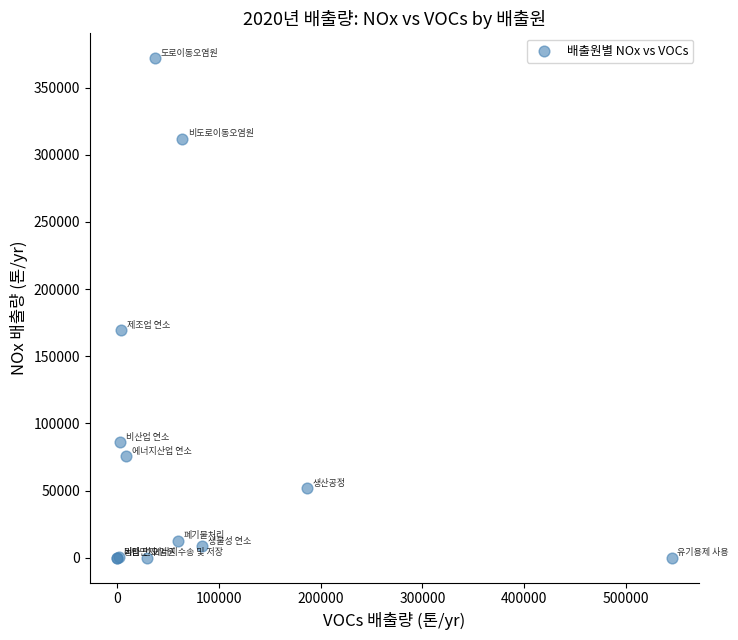

What Y value in the scatter plot is closest to 185925?

169221